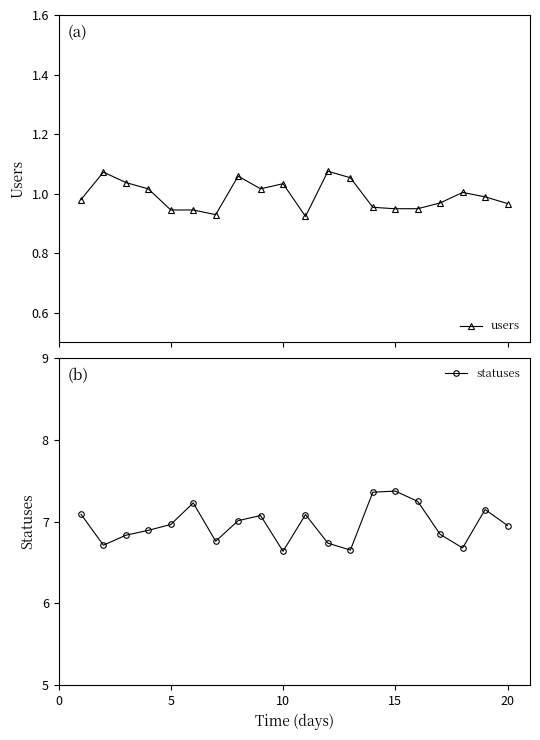

What is the difference between the maximum and minimum values in the statuses series?

0.7